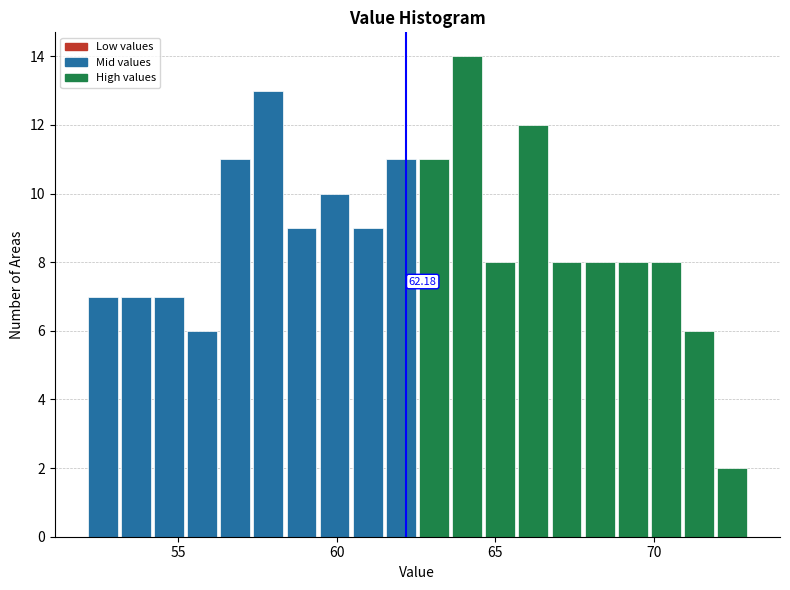

Read against the x-axis, roughly where is the centre of the tallest bar?

64.0